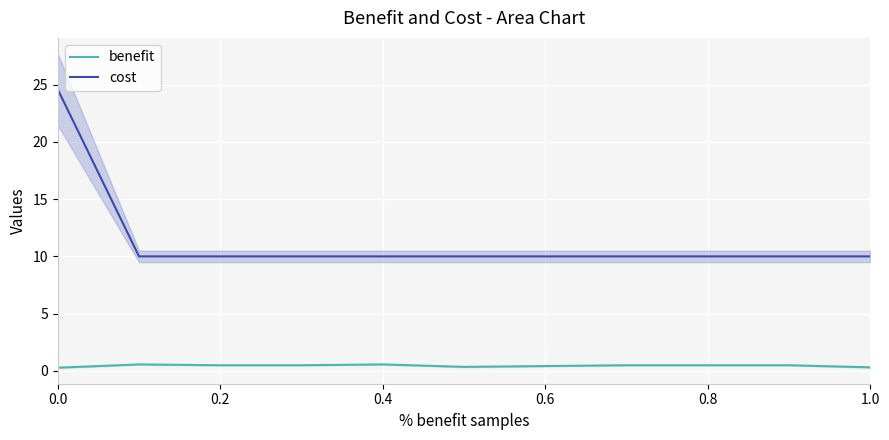

What value does the benefit series have at 1.0?

0.3